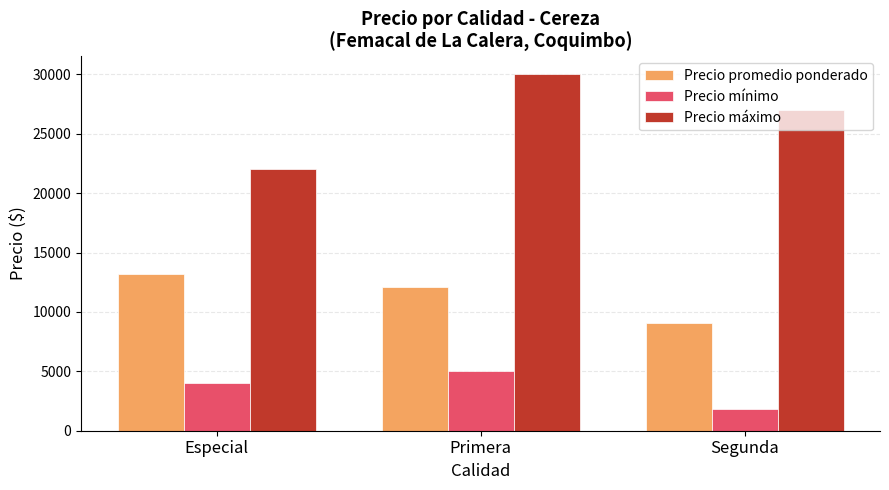

At which label is Precio máximo closest to 26000?

Segunda